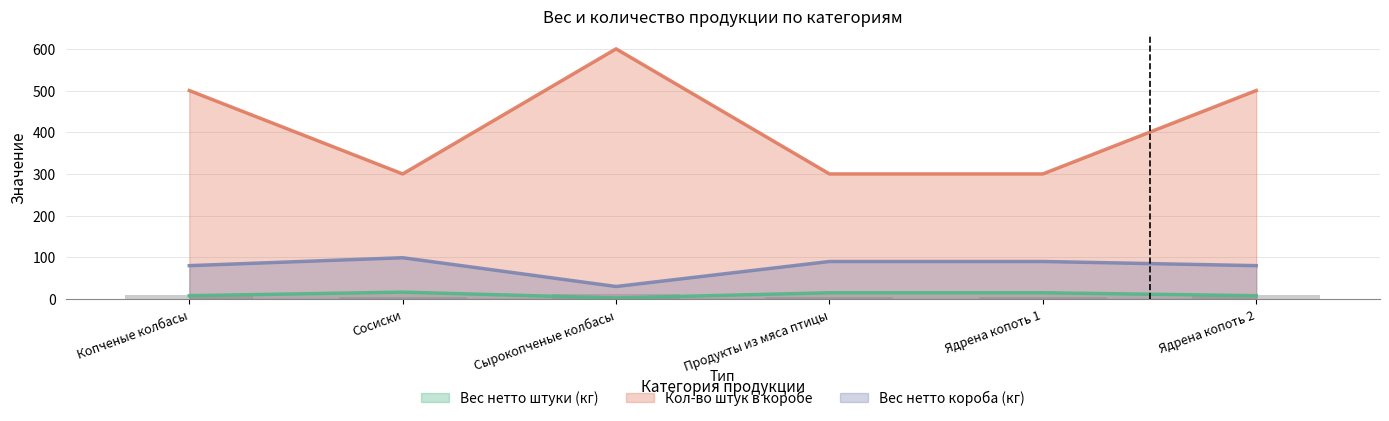

What is the greatest value displayed?

600.0